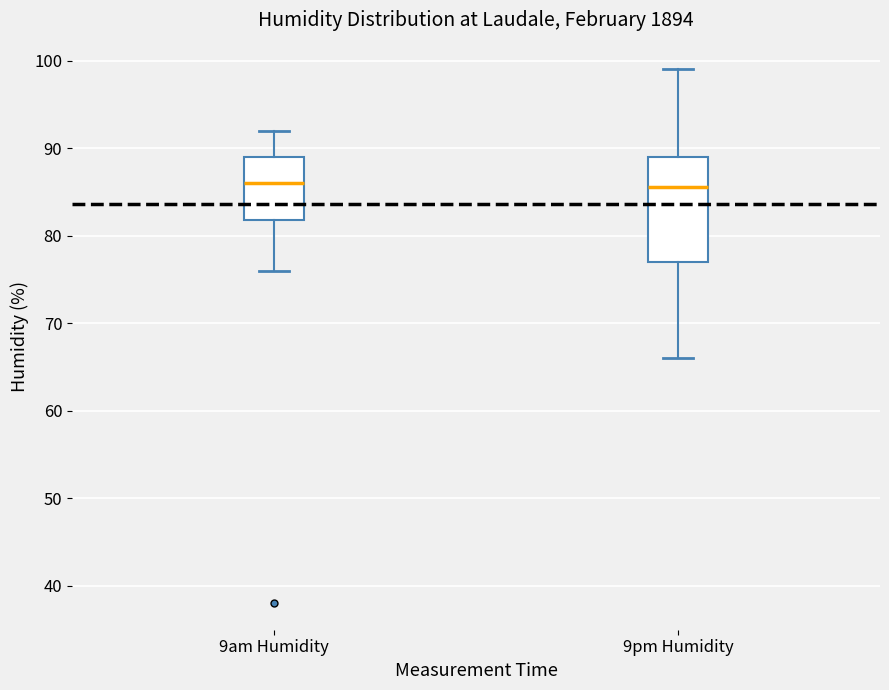

Which box is the tallest, from its lower edge to its upper edge?

9pm Humidity